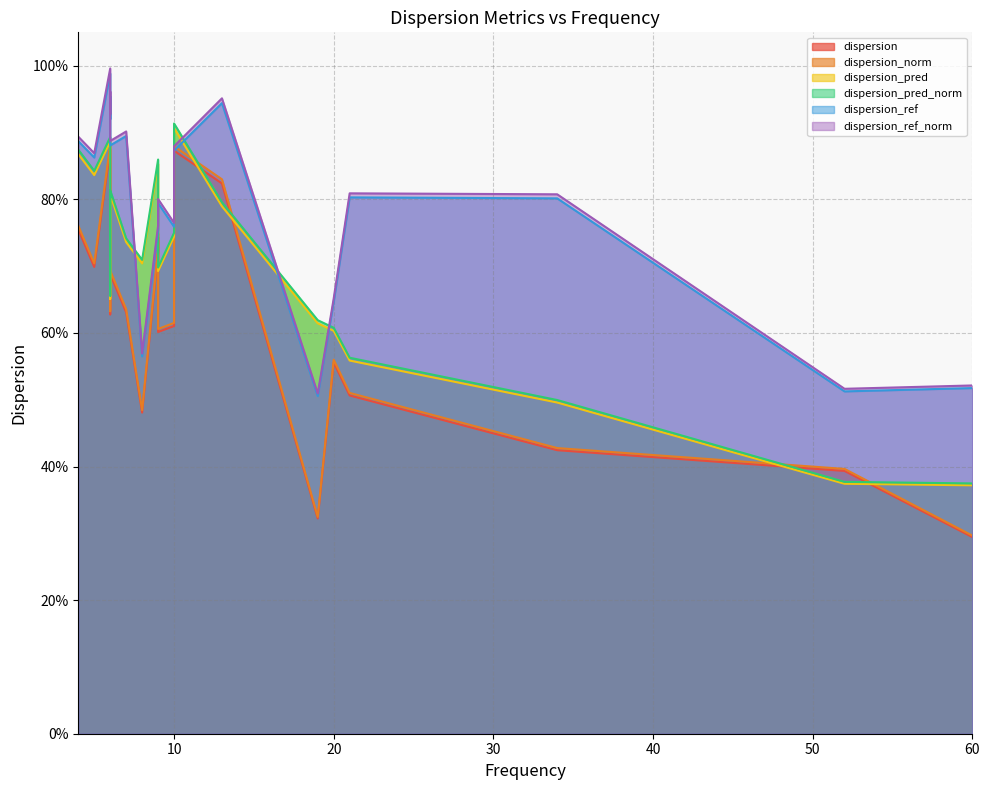

At how many categories does at least one series exceed 0?

20